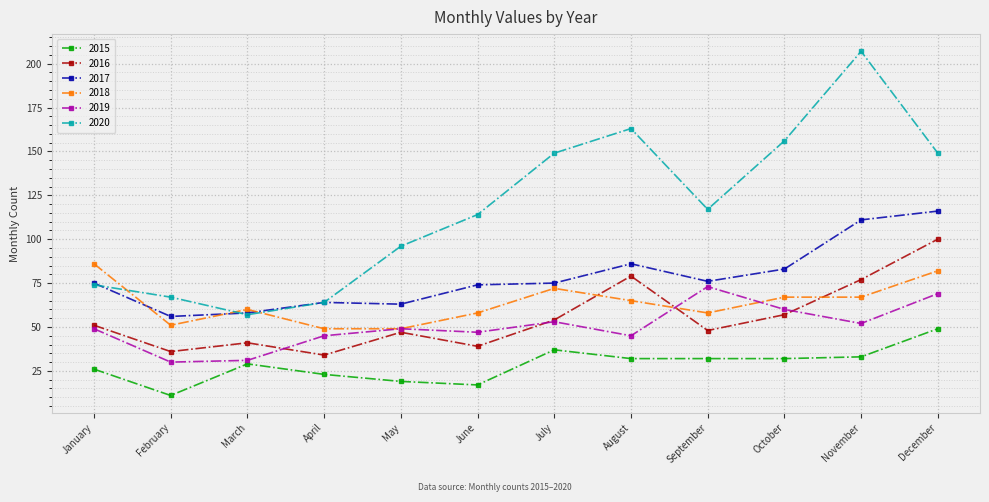

Rank the series by their maximum value, from highest to lowest.

2020, 2017, 2016, 2018, 2019, 2015